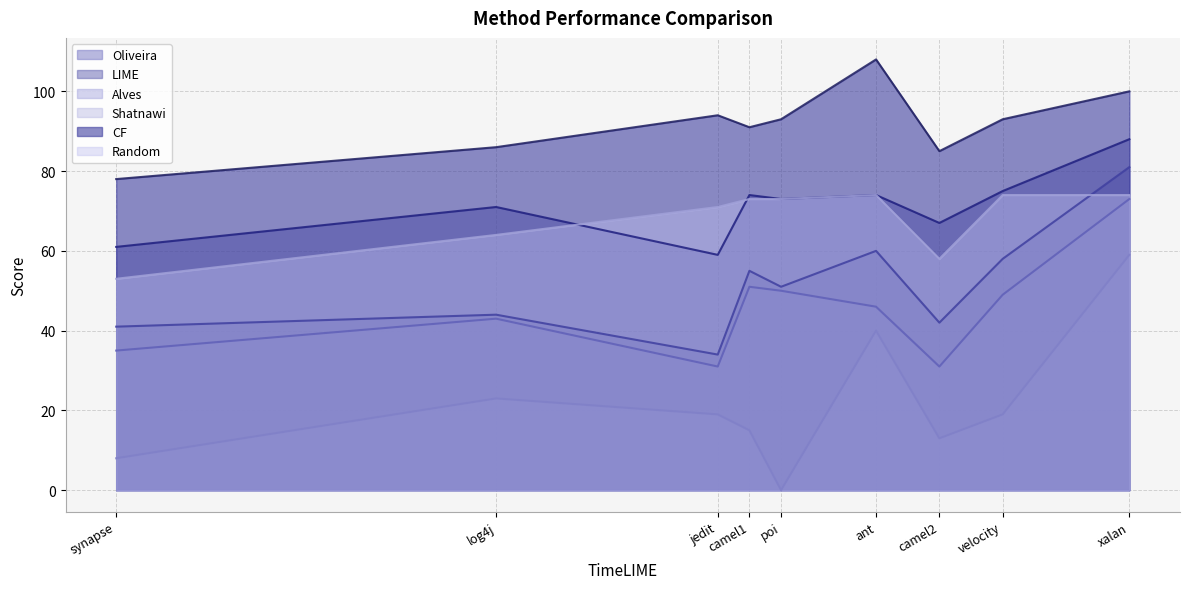

Which series changed the most between velocity and poi?

Shatnawi